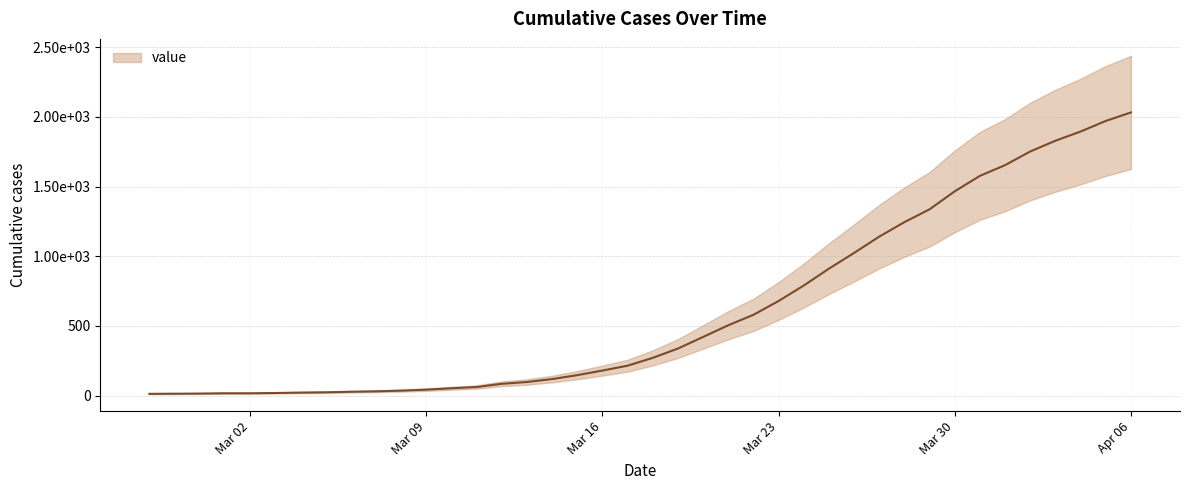

True or false: the data has more than 1 interior local peaks.

False